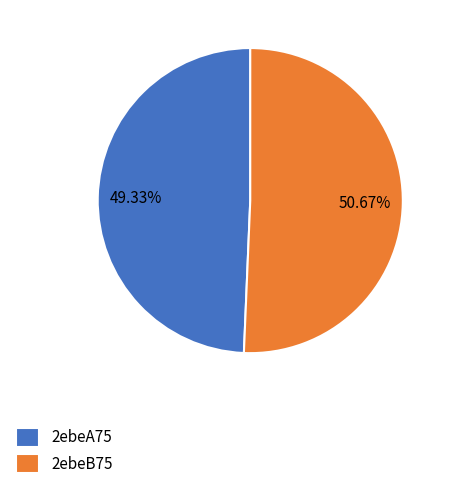

Which slice represents more than half of the pie?

2ebeB75